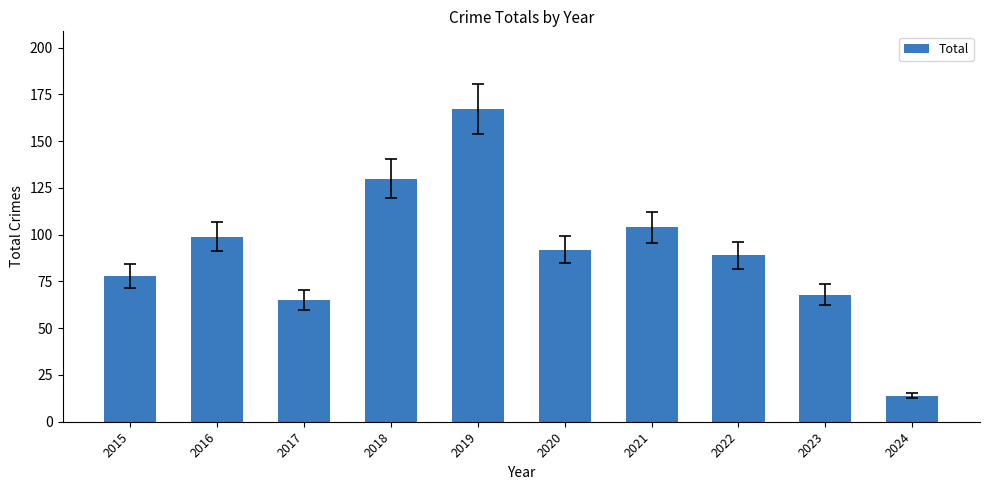

List the labels in order of value, largest first.

2019, 2018, 2021, 2016, 2020, 2022, 2015, 2023, 2017, 2024